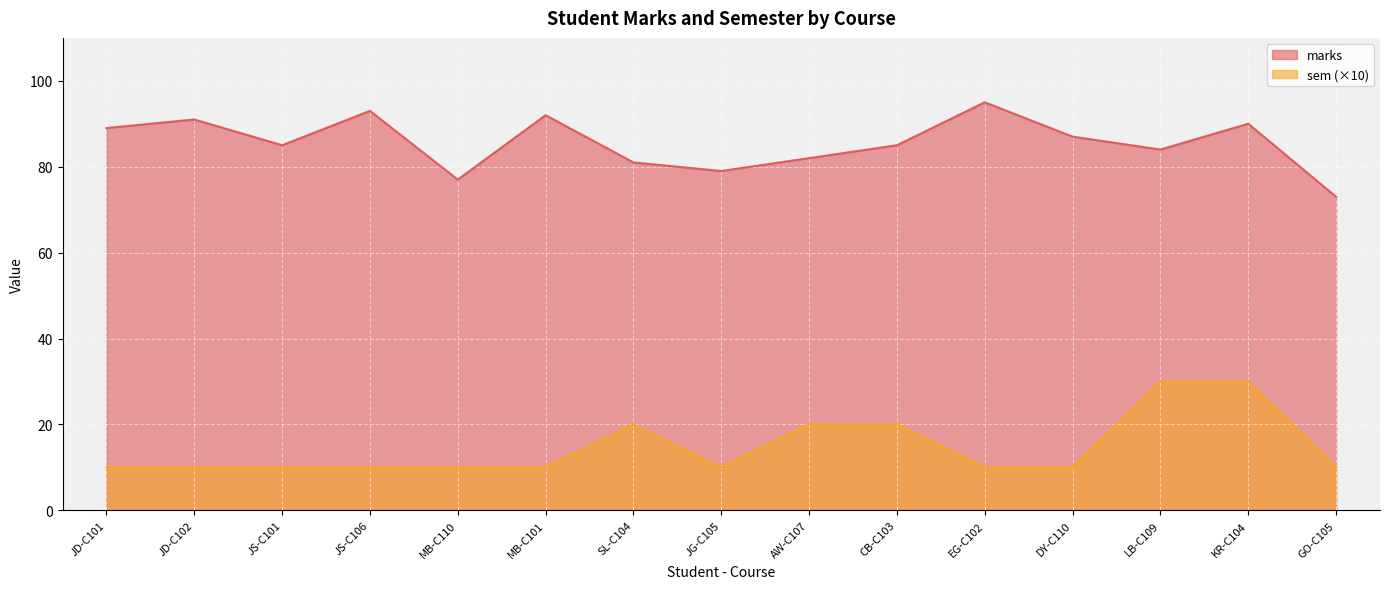

True or false: marks and sem cross at least once.

False